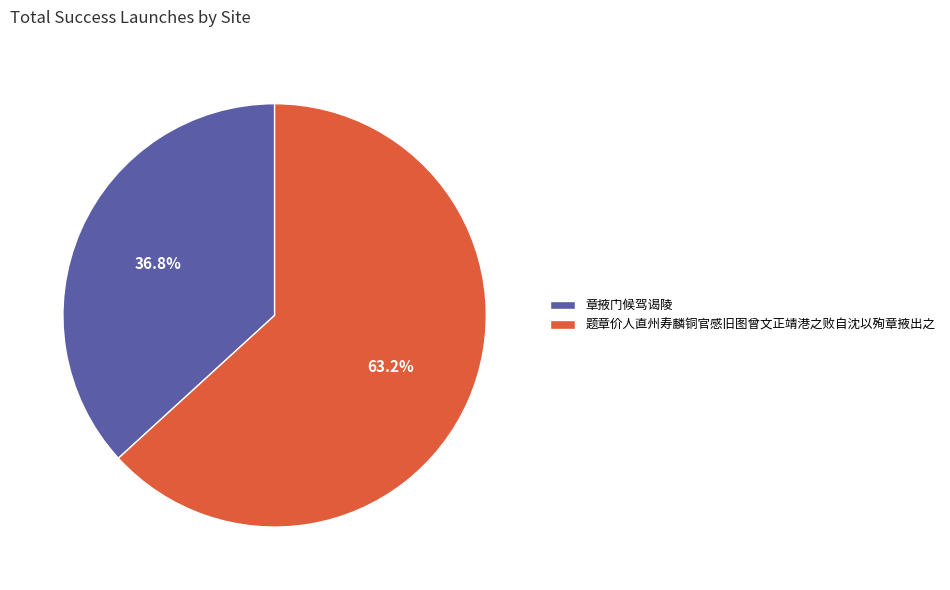

Rank the categories by value from highest to lowest.

题章价人直州寿麟铜官感旧图曾文正靖港之败自沈以殉章掖出之, 章掖门候驾谒陵